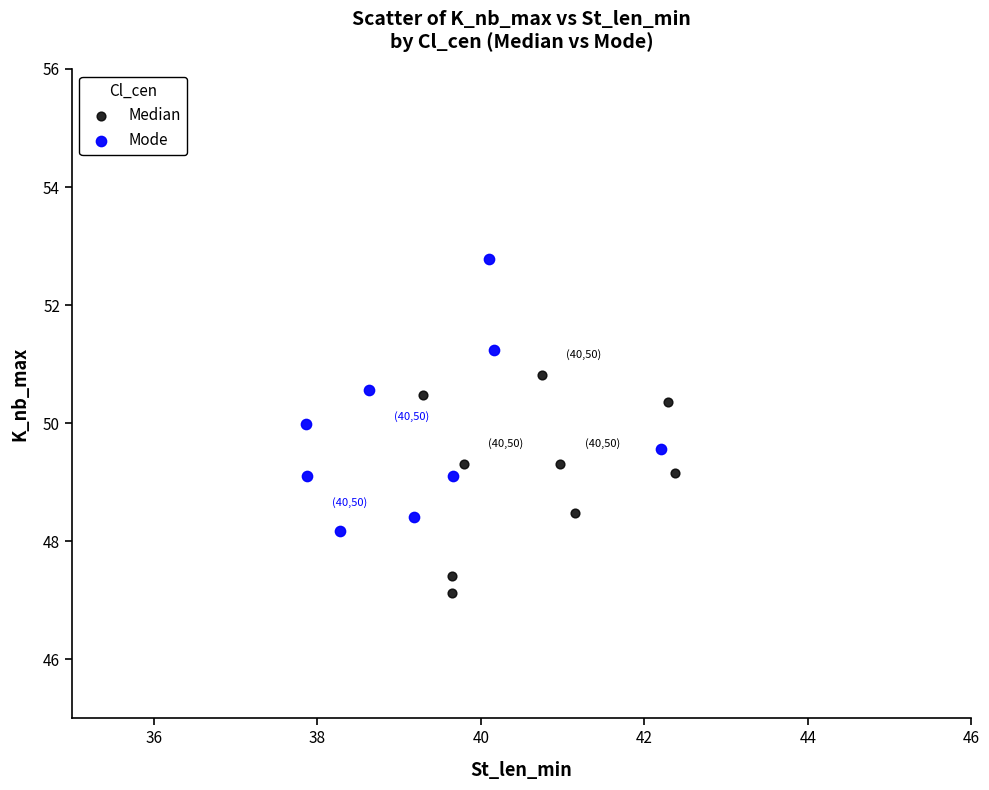

Which series contains the lowest Y value?

Median